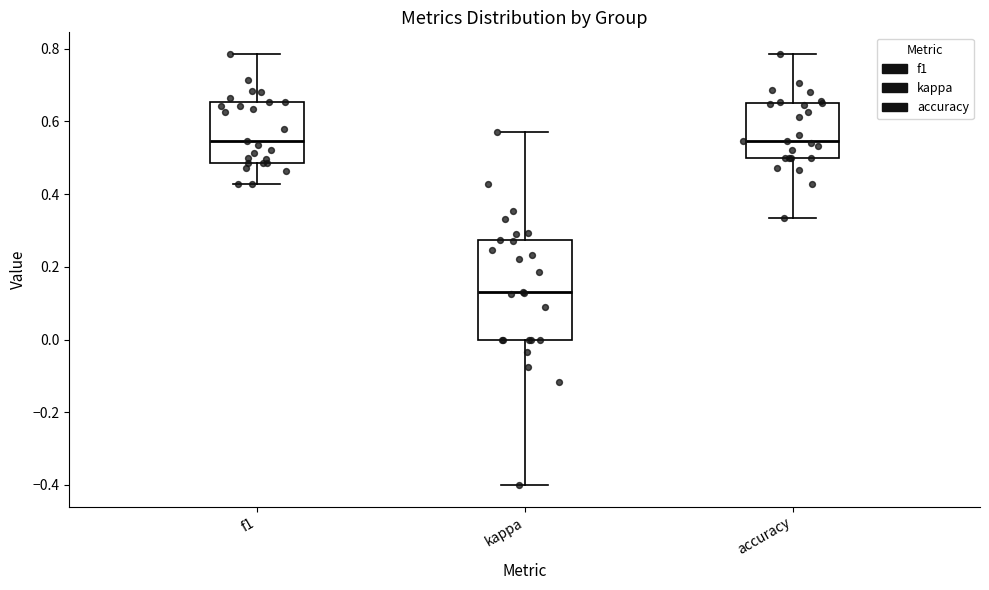

Reading left to right, transcribe this box plot: for each box, give where its median line is, the range the box spans, and where its two whiskers end, as read against the y-axis. The values are not printed on the chart, so give them approximately, as read against the axis.

f1: median 0.54, box 0.48 to 0.66, whiskers 0.42 to 0.78
kappa: median 0.14, box 0.00 to 0.28, whiskers -0.40 to 0.58
accuracy: median 0.54, box 0.50 to 0.66, whiskers 0.34 to 0.78